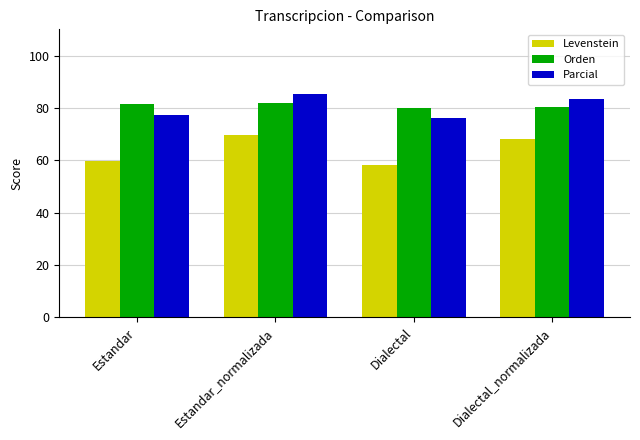

What is the total value across all series at Dialectal?

214.4